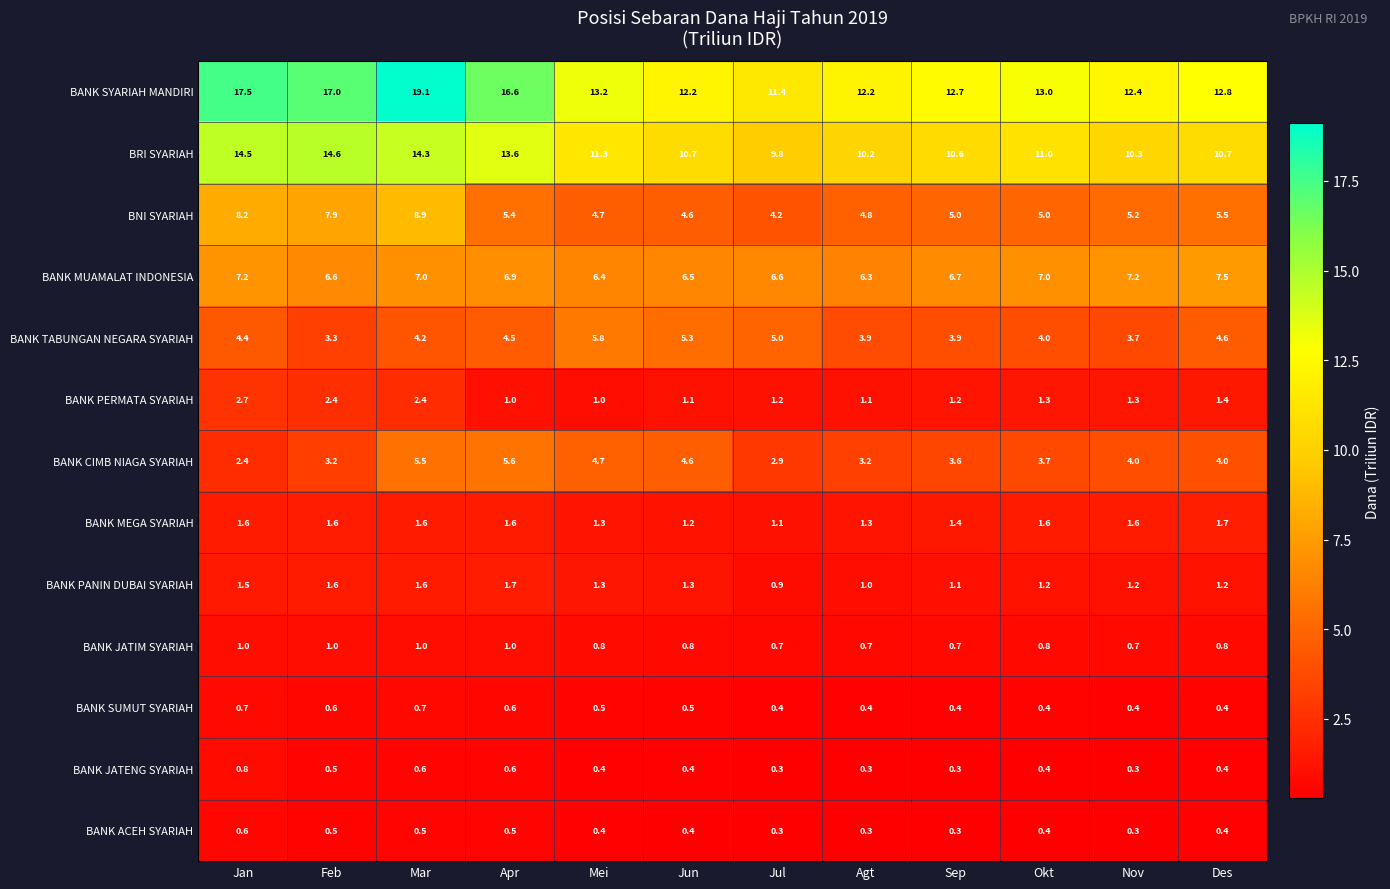

Which series changed the most between Jan and Okt?

BANK SYARIAH MANDIRI